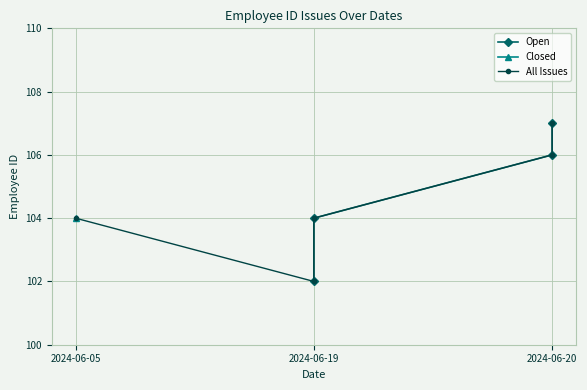

What is the minimum value shown in the chart?

102